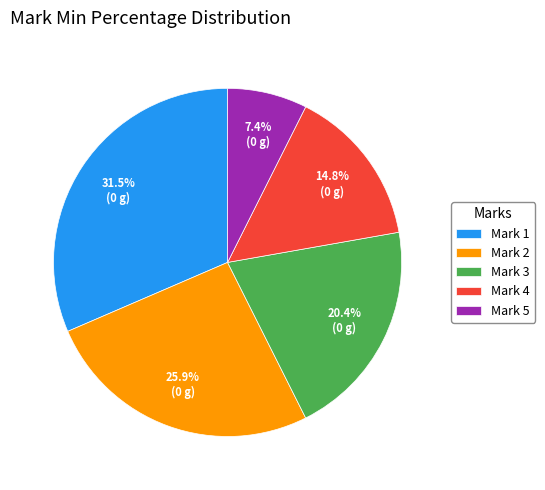

Approximately how many times larger is the value at Mark 5 compared to Mark 2?

0.3